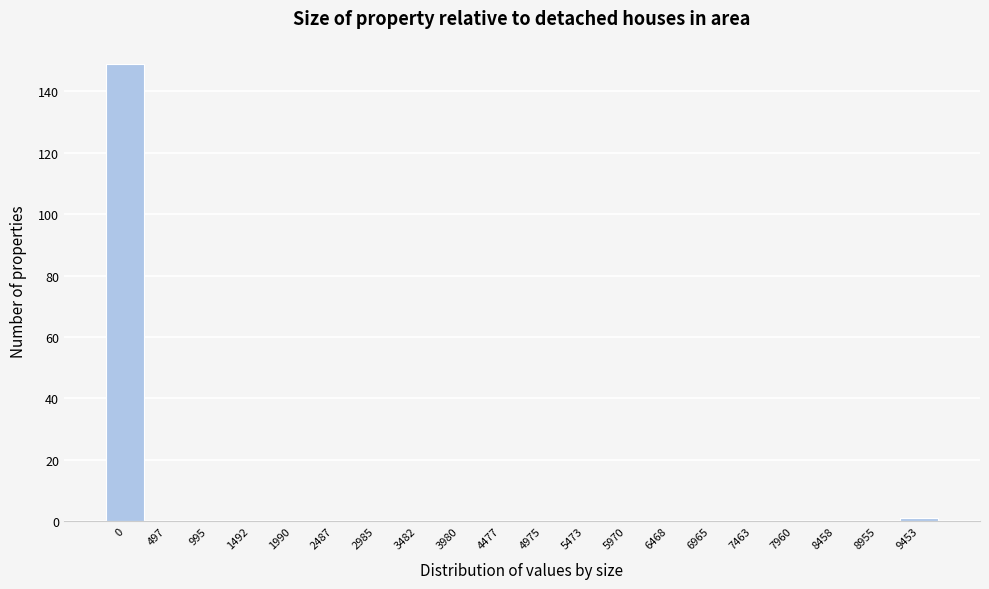

Reading left to right, extract all data points from this chart.

0=149	497=0	995=0	1492=0	1990=0	2487=0	2985=0	3482=0	3980=0	4477=0	4975=0	5473=0	5970=0	6468=0	6965=0	7463=0	7960=0	8458=0	8955=0	9453=1